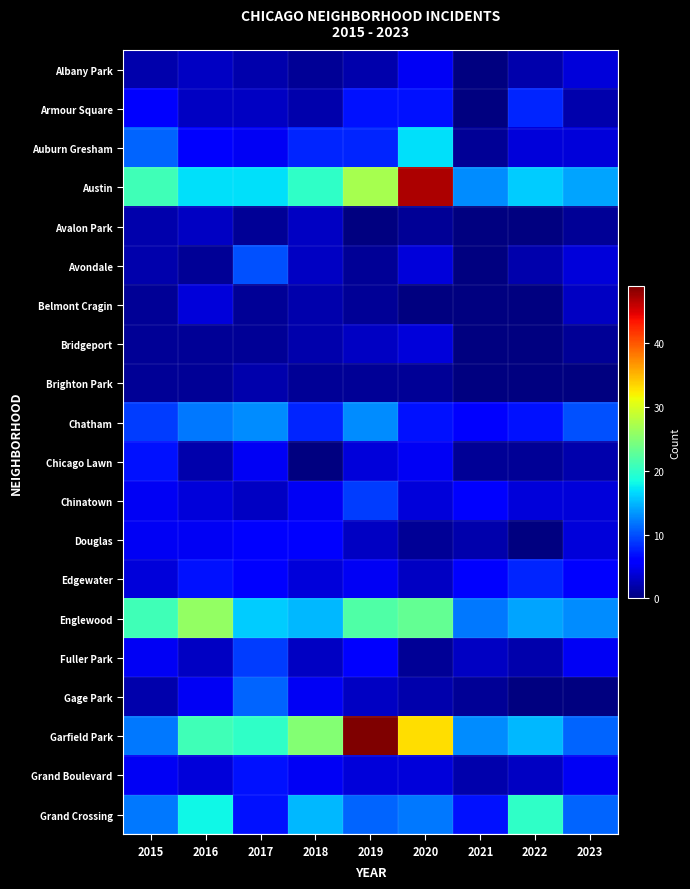

True or false: Douglas has a value of 0.7 at 2019.

False